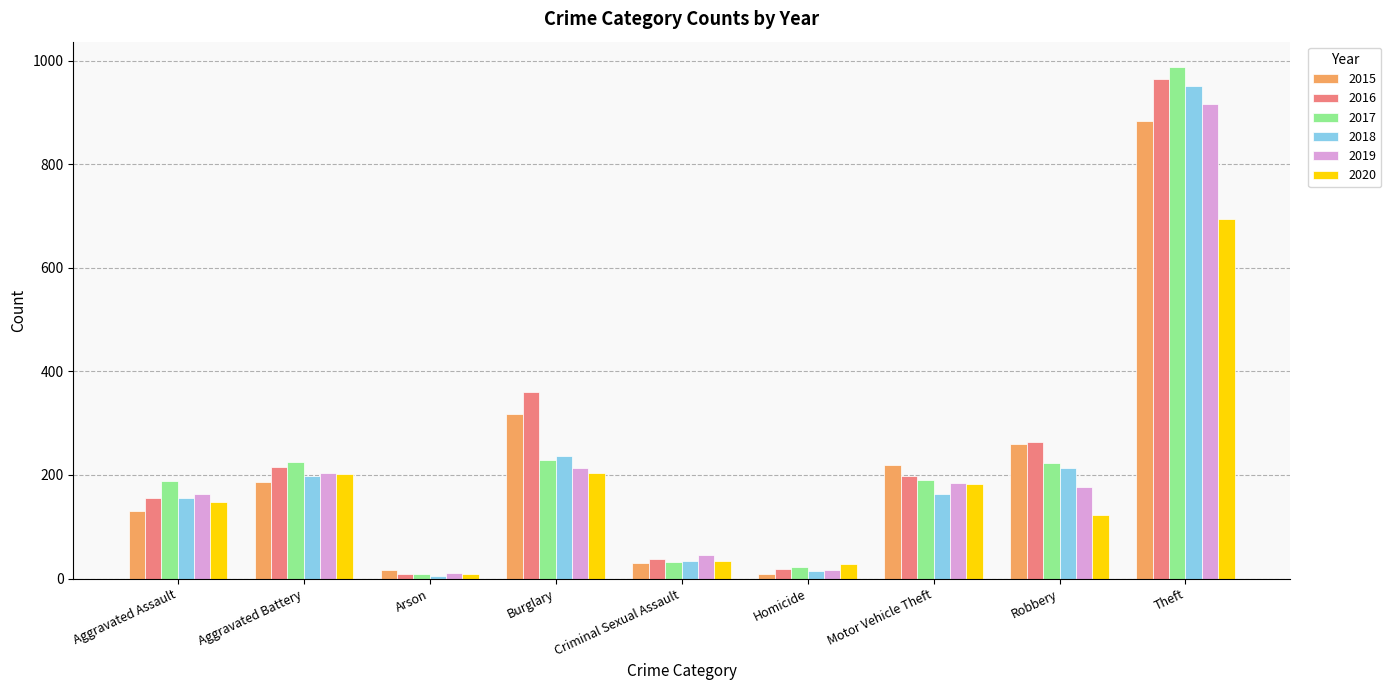

What is the maximum value shown in the chart?

987